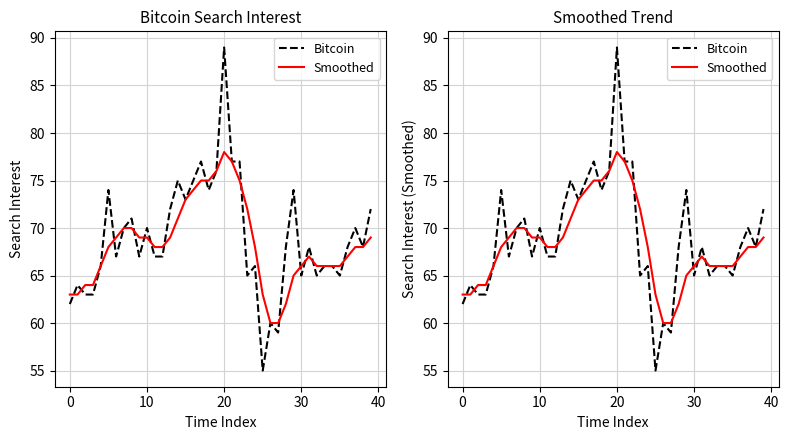

At which category is the sum across all series the highest?

20